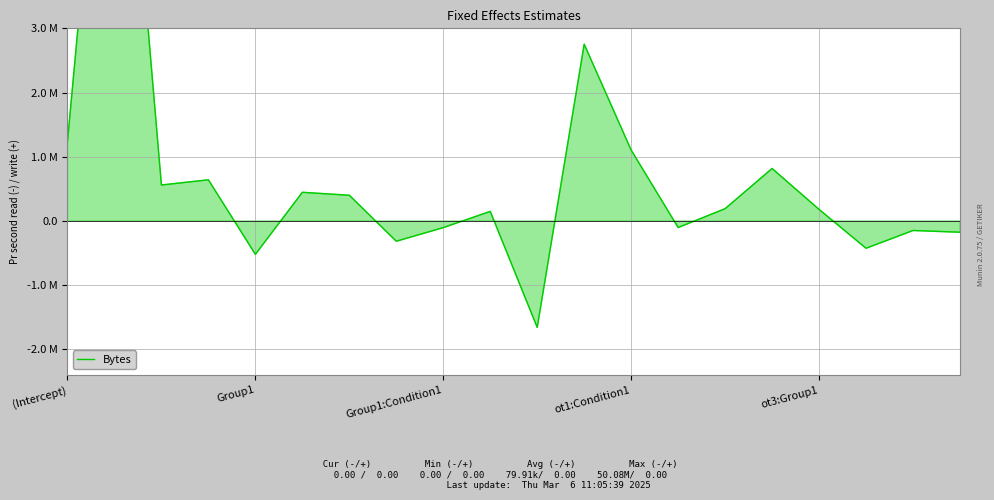

How many values are above zero?

12